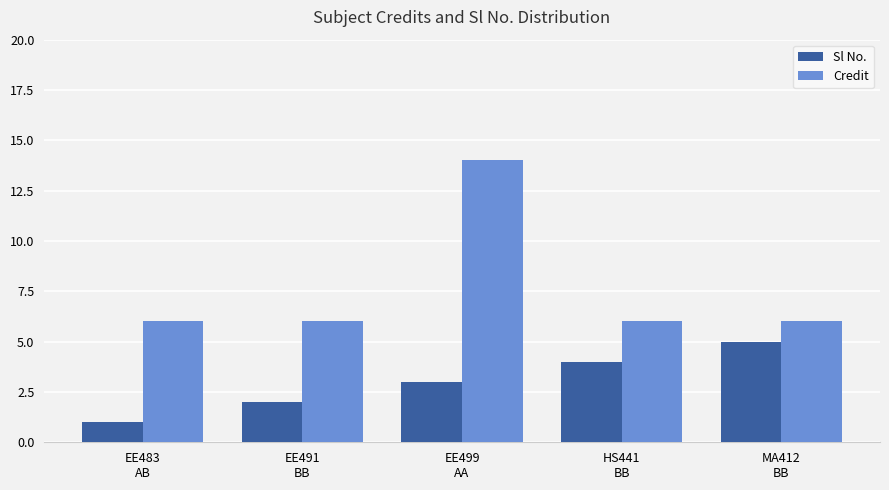

What position from the right is EE499
AA?

3